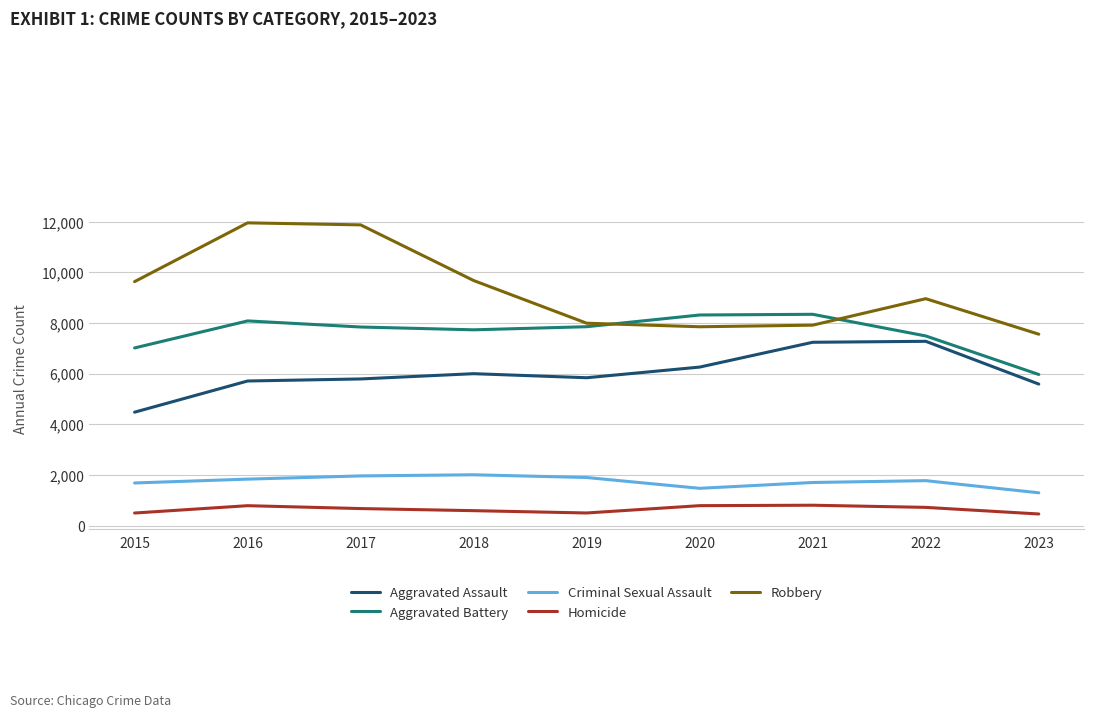

True or false: Robbery and Criminal Sexual Assault intersect in this chart.

False